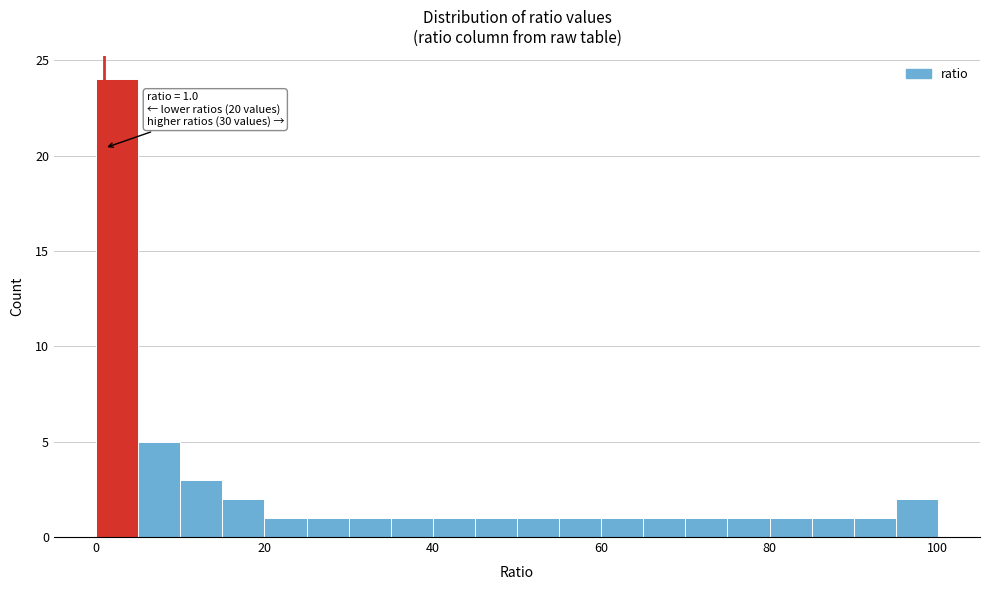

Read against the x-axis, roughly where is the centre of the tallest bar?

2